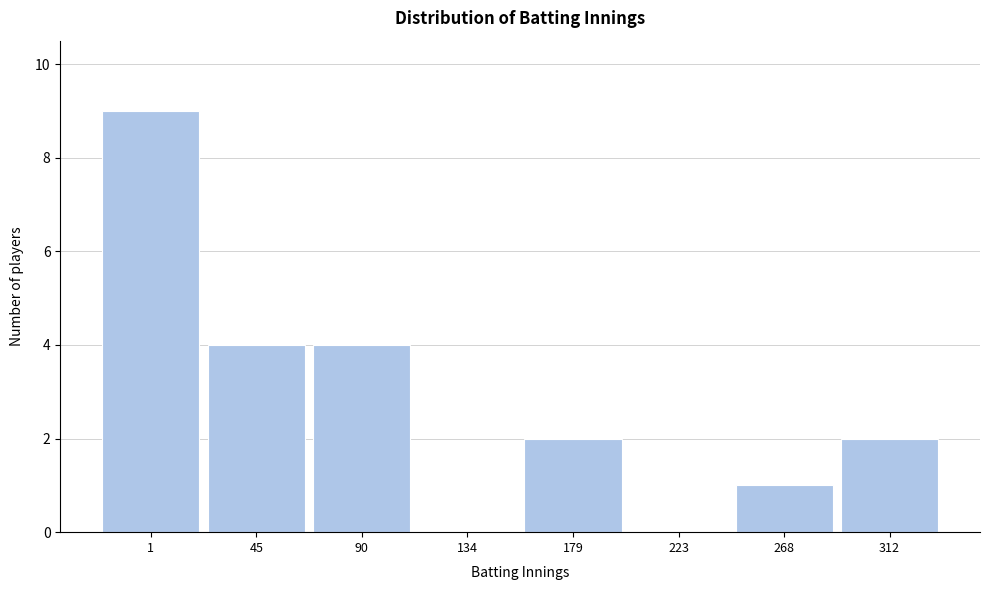

Reading left to right, extract all data points from this chart.

1=9	45=4	90=4	134=0	179=2	223=0	268=1	312=2